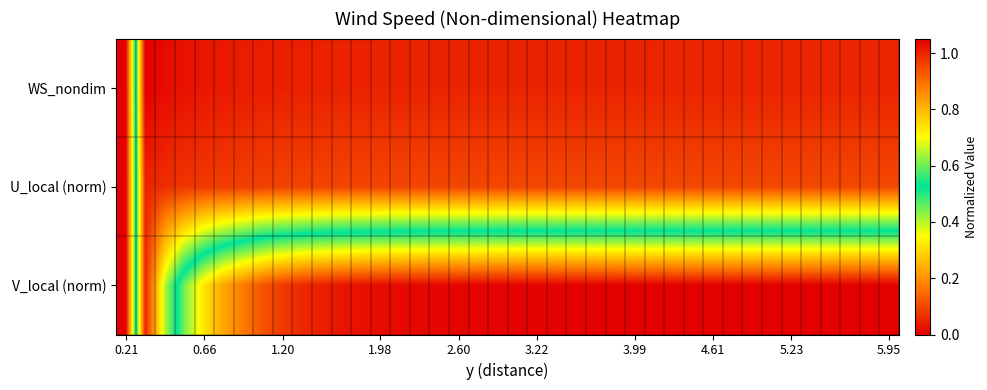

Reading left to right, what are all the values shown in this chart?

WS_nondim: 0.0	1.1	1.0	1.0	1.0	1.0	1.0	1.0	1.0	1.0	1.0	1.0	1.0	1.0	1.0	1.0	1.0	1.0	1.0	1.0	1.0	1.0	1.0	1.0	1.0	1.0	1.0	1.0	1.0	1.0	1.0	1.0	1.0	1.0	1.0	1.0	1.0	1.0	1.0	1.0
U_local (norm): 0.0	1.0	1.0	1.0	1.0	1.0	1.0	1.0	1.0	1.0	1.0	1.0	1.0	1.0	1.0	1.0	1.0	1.0	1.0	1.0	1.0	1.0	1.0	1.0	1.0	1.0	1.0	1.0	1.0	1.0	1.0	1.0	1.0	1.0	1.0	1.0	1.0	1.0	1.0	1.0
V_local (norm): 0.0	1.0	0.7	0.4	0.3	0.2	0.2	0.1	0.1	0.1	0.0	0.0	0.0	0.0	0.0	0.0	0.0	0.0	0.0	0.0	0.0	0.0	0.0	0.0	0.0	0.0	0.0	0.0	0.0	0.0	0.0	0.0	0.0	0.0	0.0	0.0	0.0	0.0	0.0	0.0